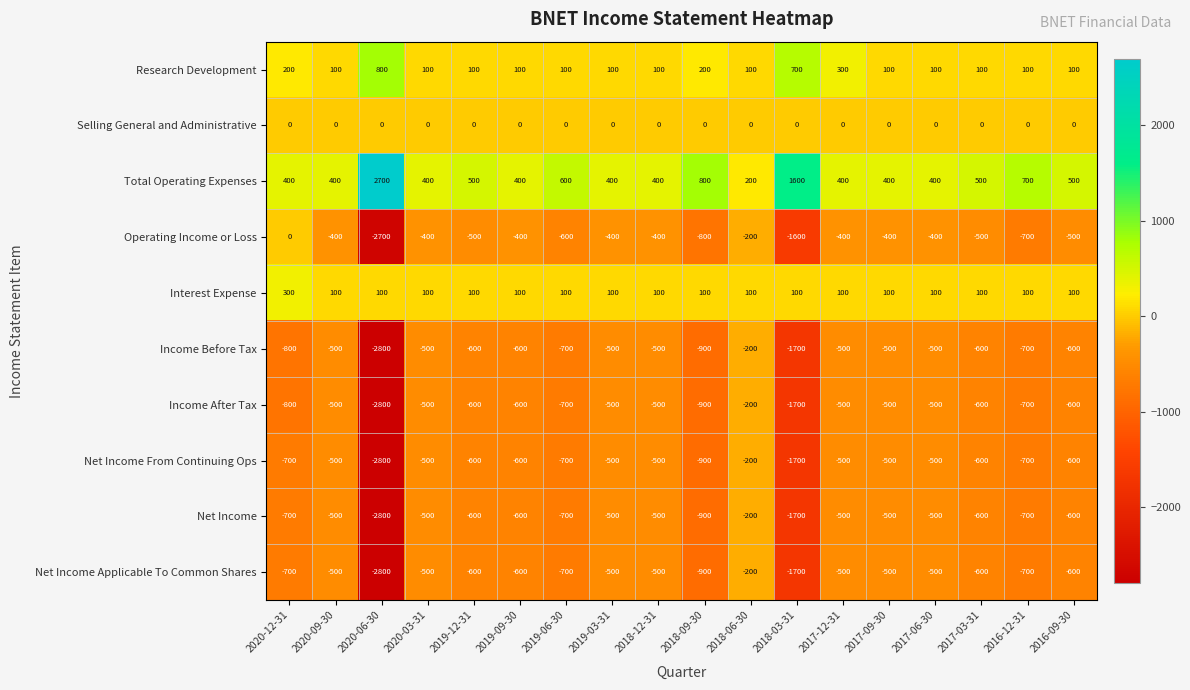

Is it true that Research Development equals 169 at 2020-03-31?

False